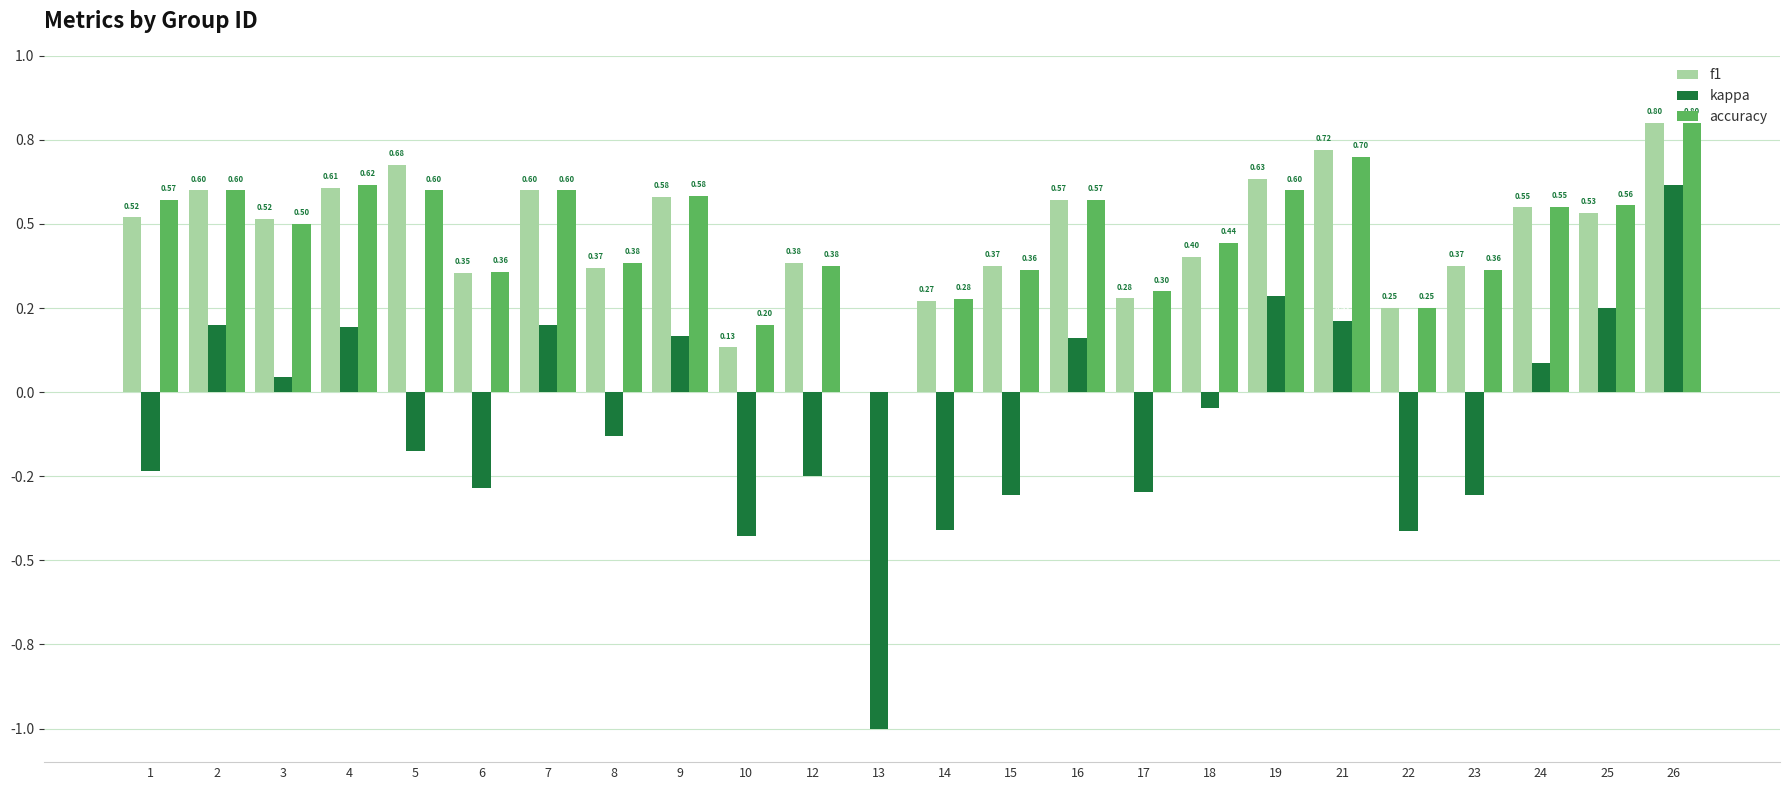

The value of accuracy at 9 is 0.6. True or false?

True